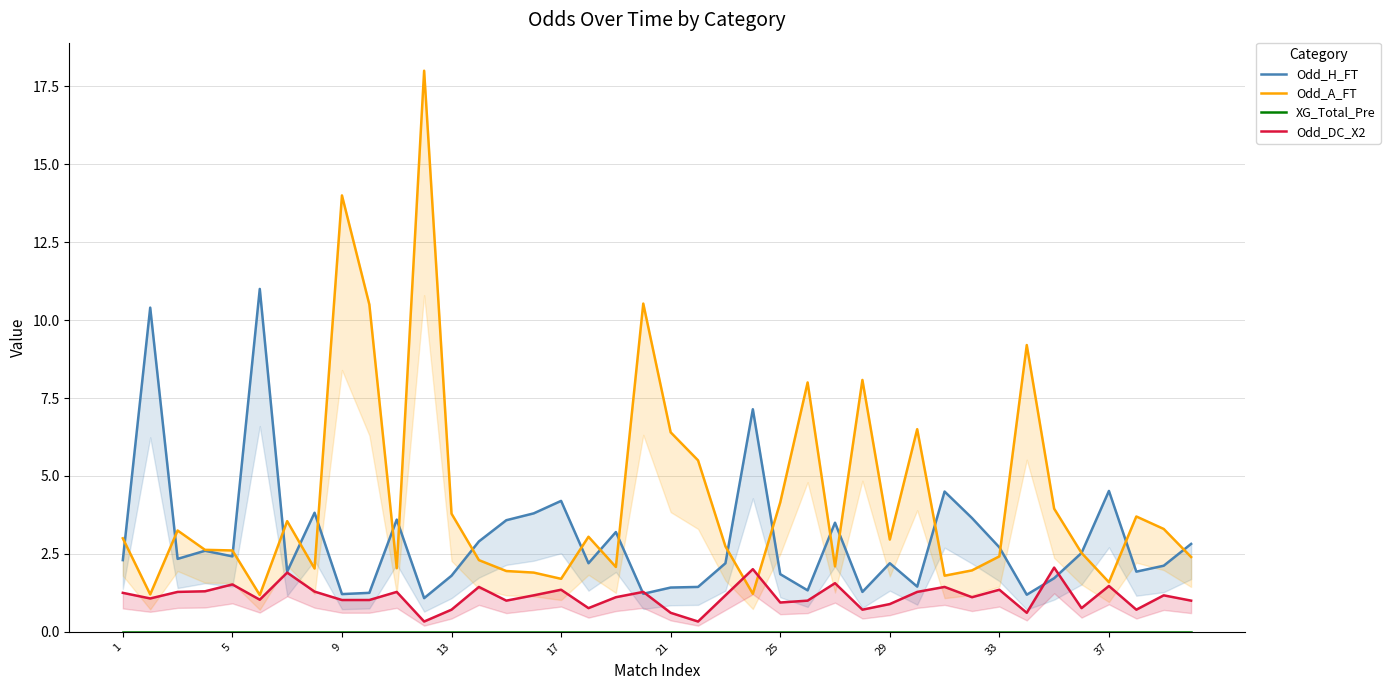

True or false: Odd_H_FT and XG_Total_Pre intersect in this chart.

False